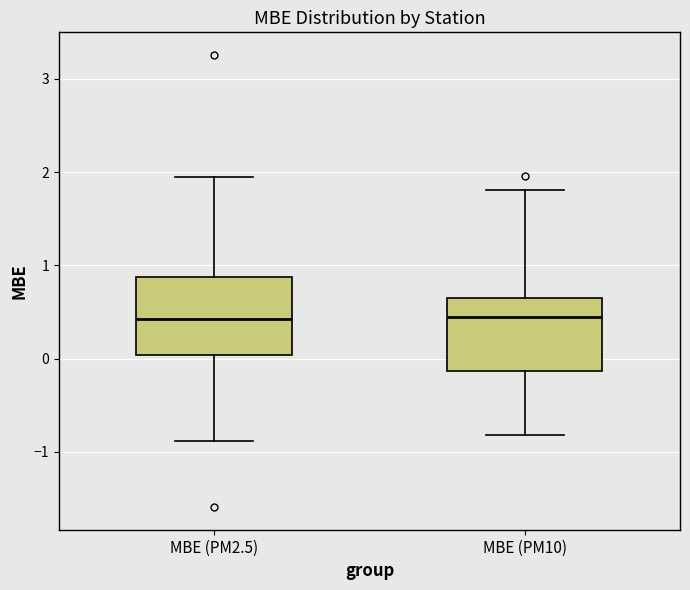

Where is the lower edge of the box for MBE (PM2.5) on the y-axis? The values are not printed on the chart, so give them approximately, as read against the axis.

0.0